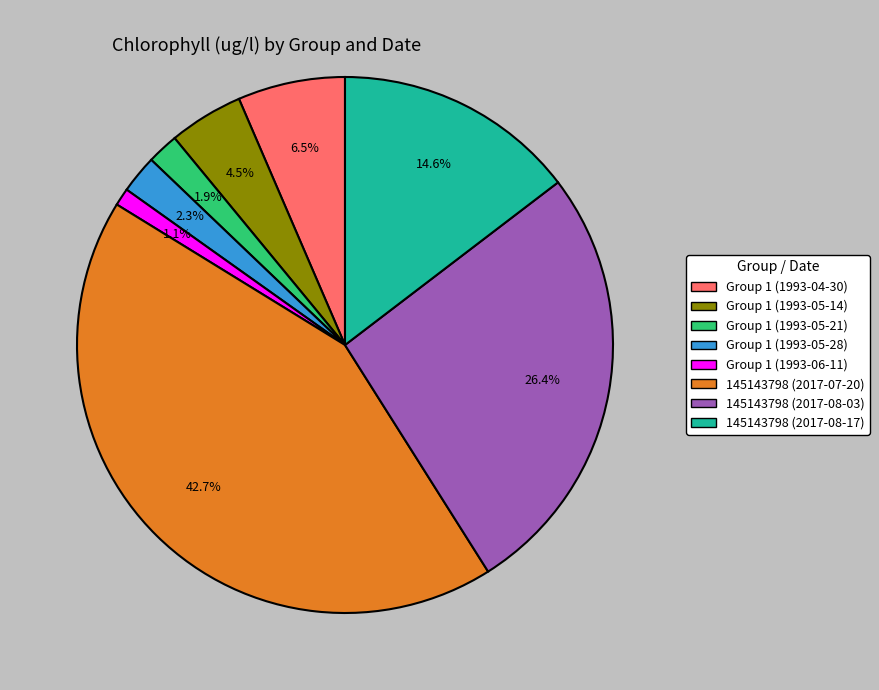

Which category has the smallest portion of the pie?

Group 1 (1993-06-11)